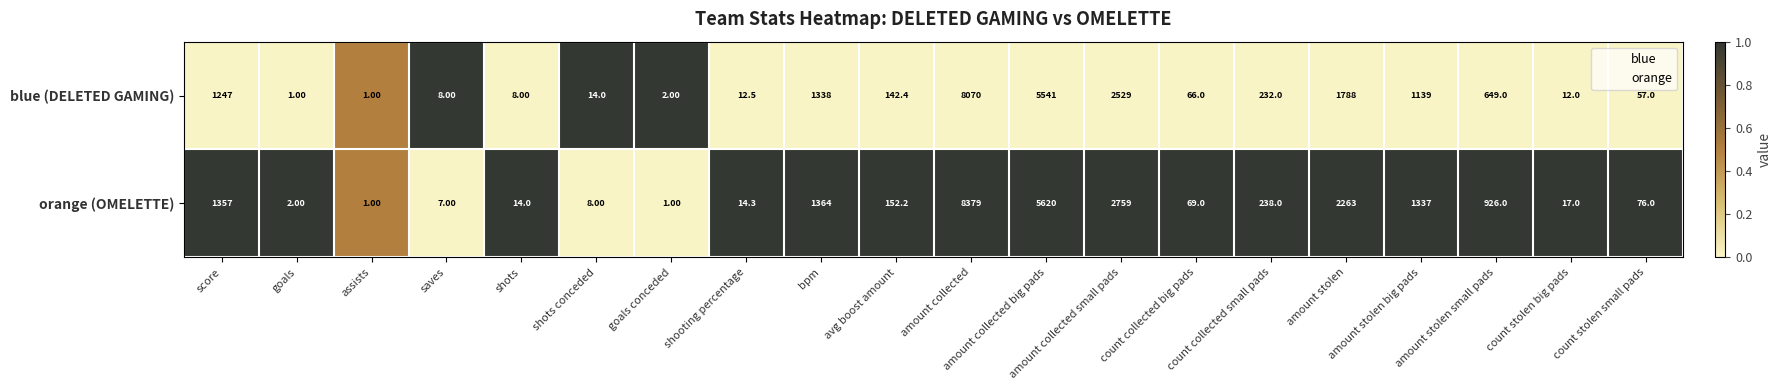

List the series in order of their overall mean, lowest first.

blue (DELETED GAMING), orange (OMELETTE)